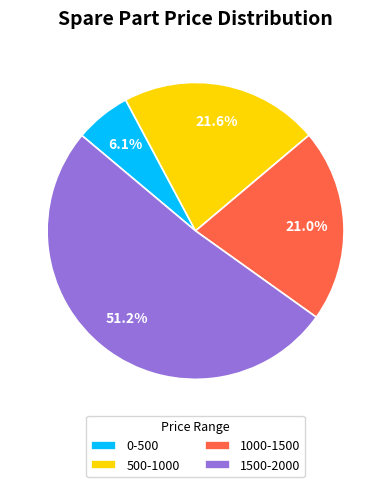

Does 1500-2000 represent more than half of the total?

Yes